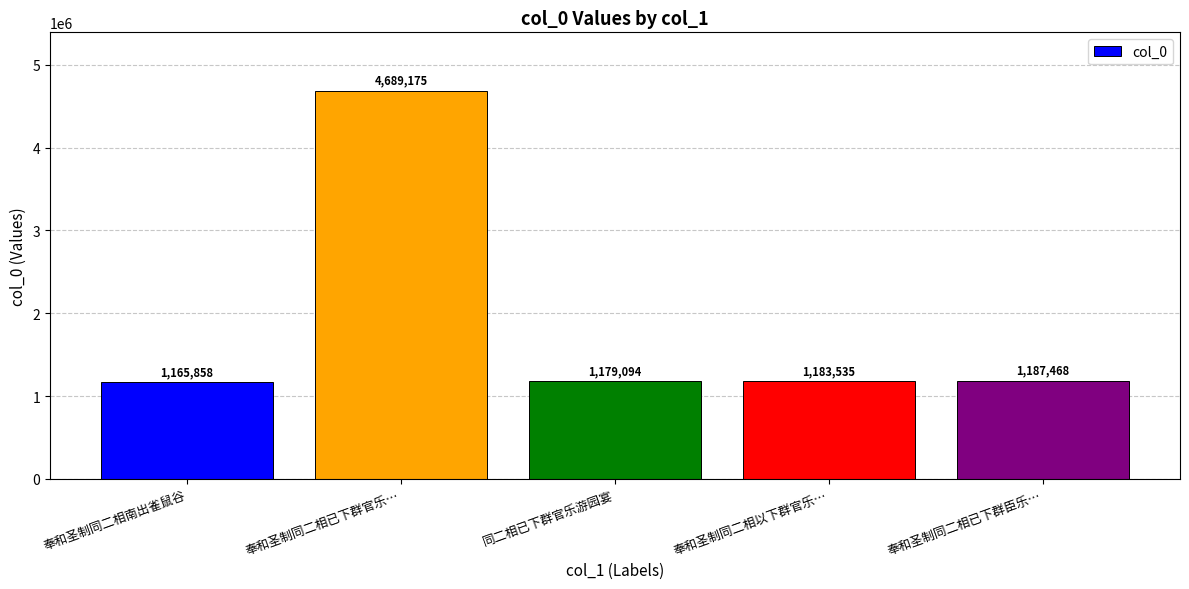

Between 奉和圣制同二相已下群臣乐… and 同二相已下群官乐游园宴, which is larger?

奉和圣制同二相已下群臣乐…